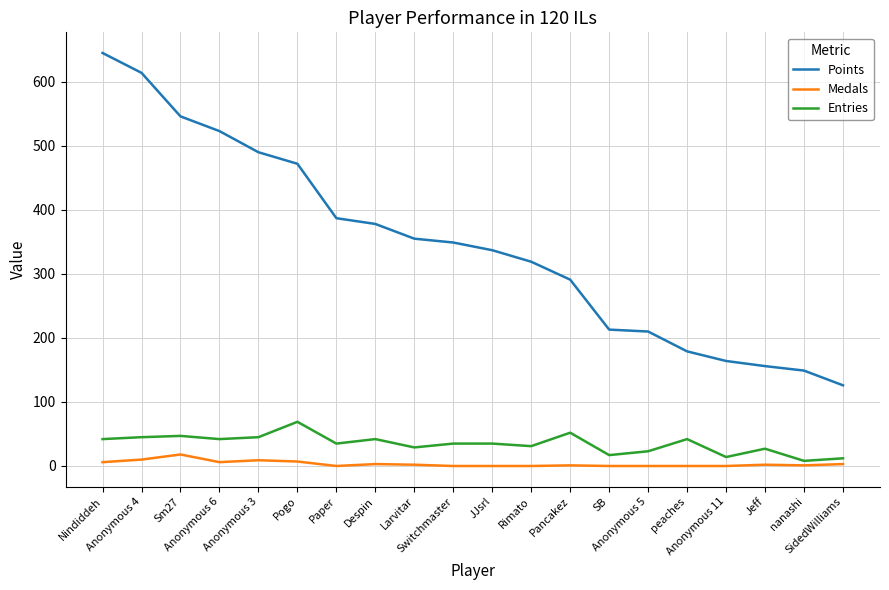

What is the total value across all series at Switchmaster?

384